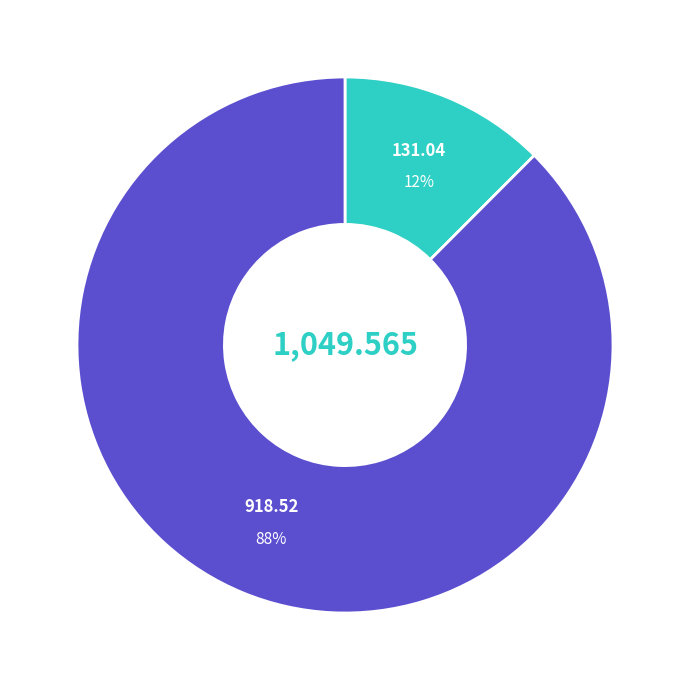

Is there any slice that represents more than half of the pie?

Yes